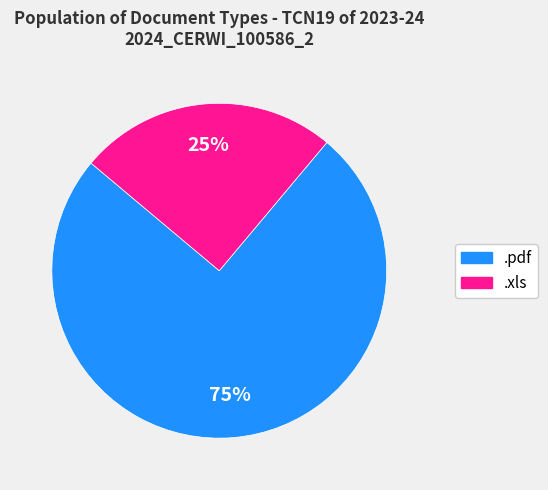

Approximately how many times larger is the value at .xls compared to .pdf?

0.3